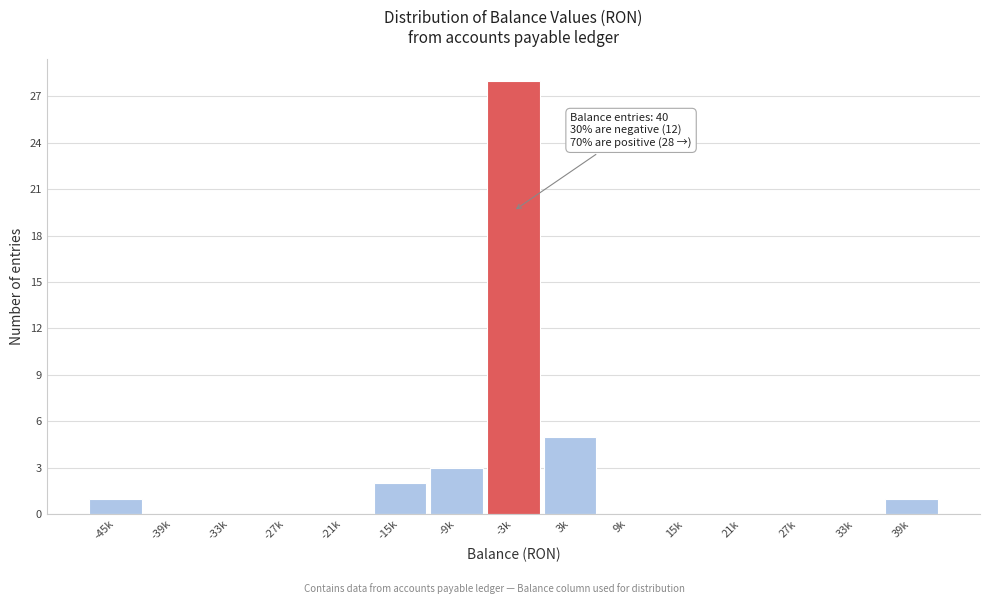

Reading left to right, transcribe all the data shown in this chart.

-45k=1	-39k=0	-33k=0	-27k=0	-21k=0	-15k=2	-9k=3	-3k=28	3k=5	9k=0	15k=0	21k=0	27k=0	33k=0	39k=1